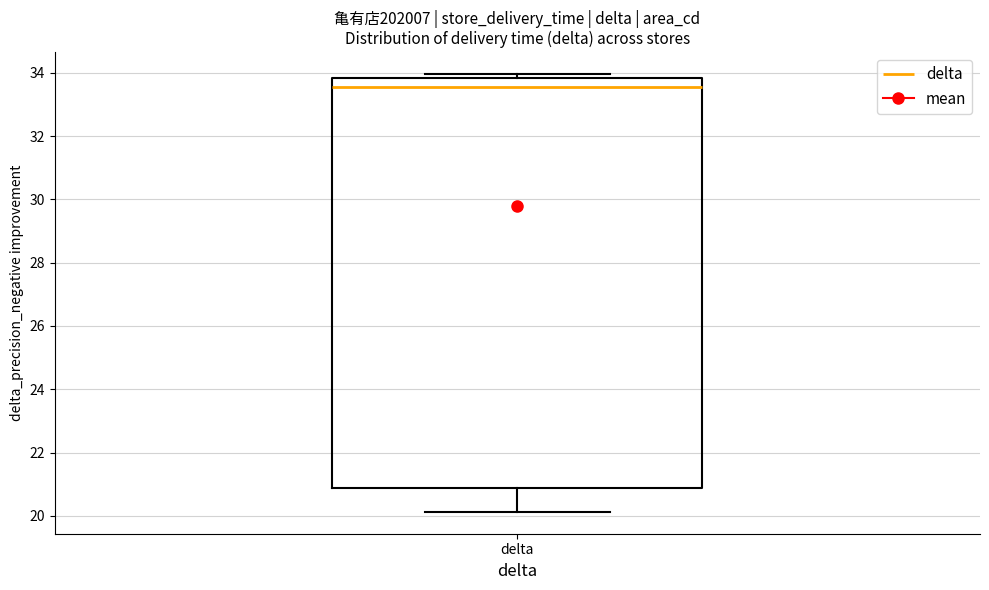

Read this box plot against the y-axis: the position of the median line, the range covered by the box, and the ends of both whiskers. The values are not printed on the chart, so give them approximately, as read against the axis.

median 33.6, box 20.8 to 33.8, whiskers 20.2 to 34.0